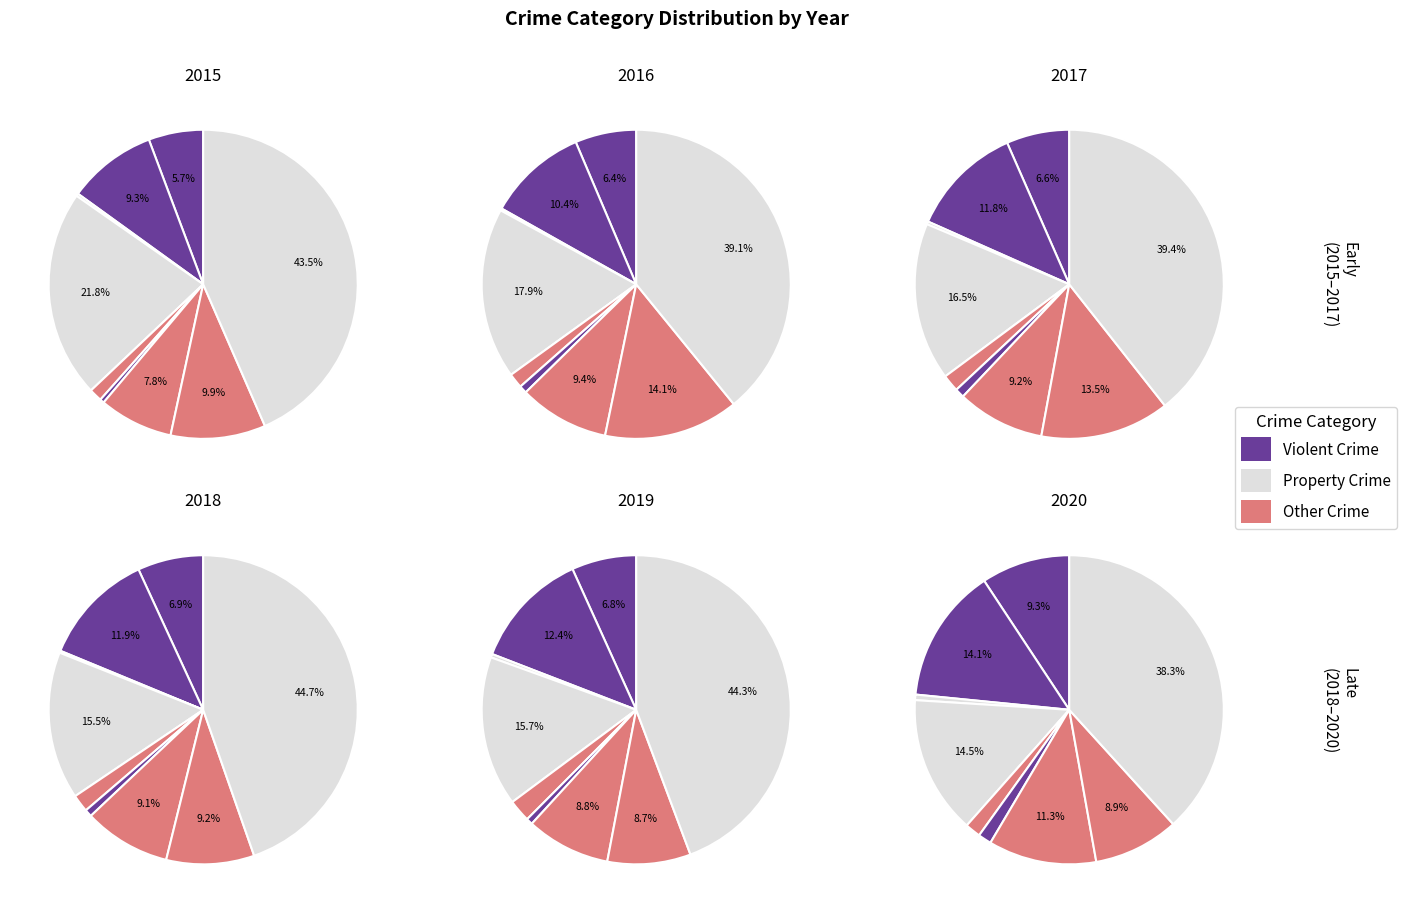

Does Aggravated Assault represent more than half of the total?

No